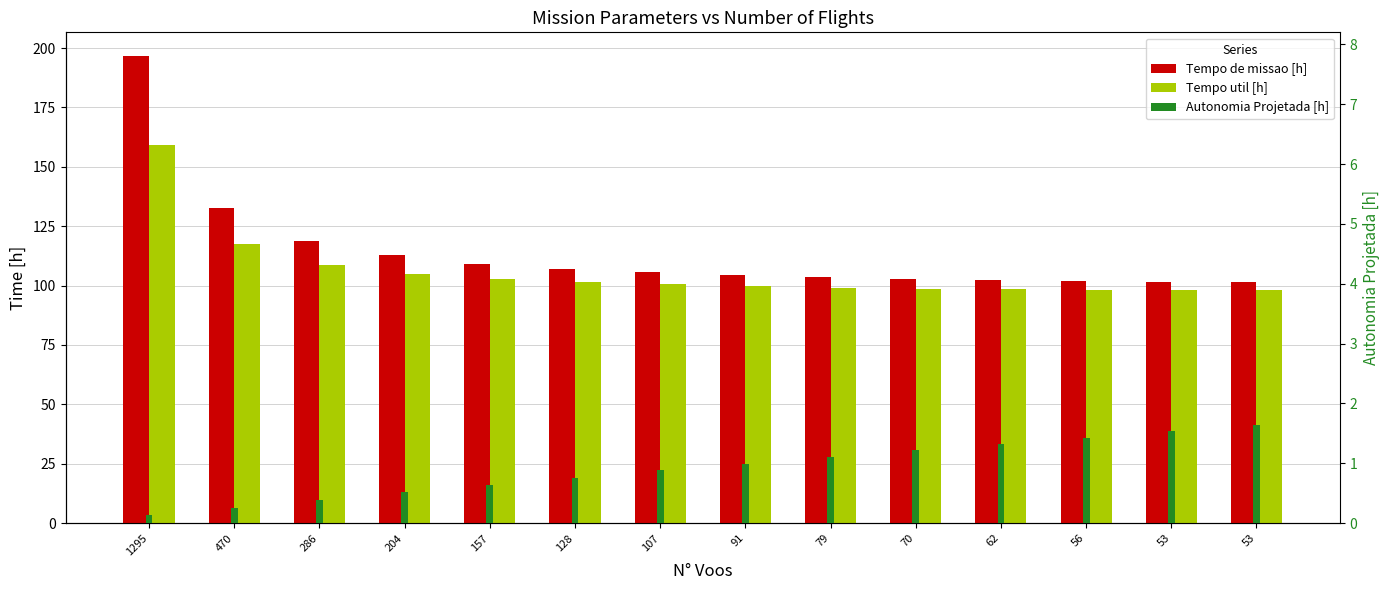

What is the approximate value of Tempo util [h] at 204?

105.0